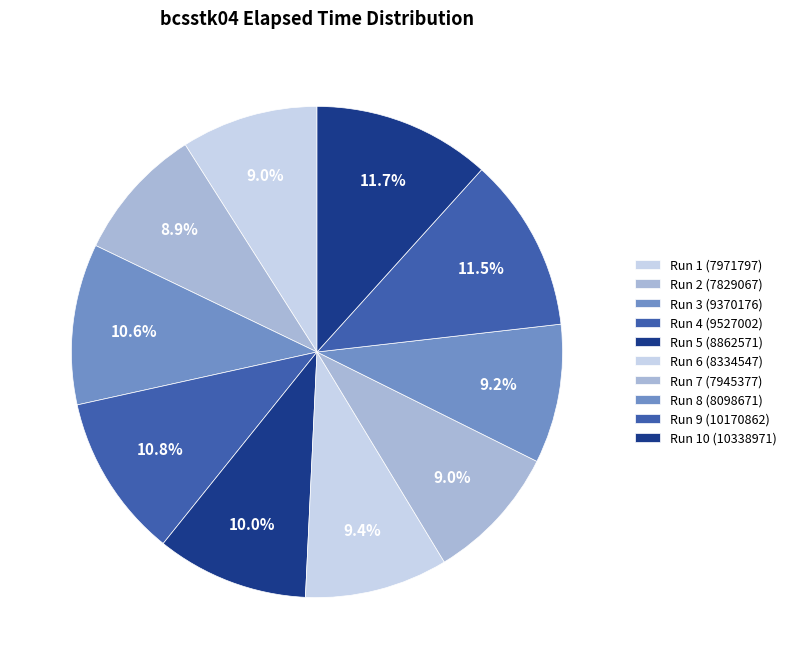

Count the number of slices in the pie.

10